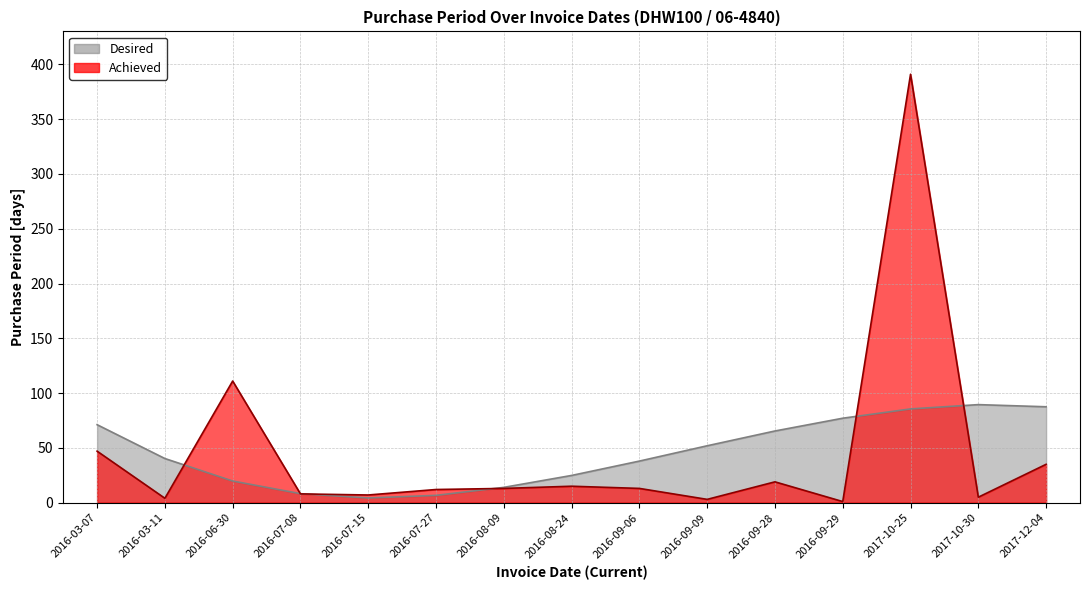

What is the value of the 15th point from the left?

35